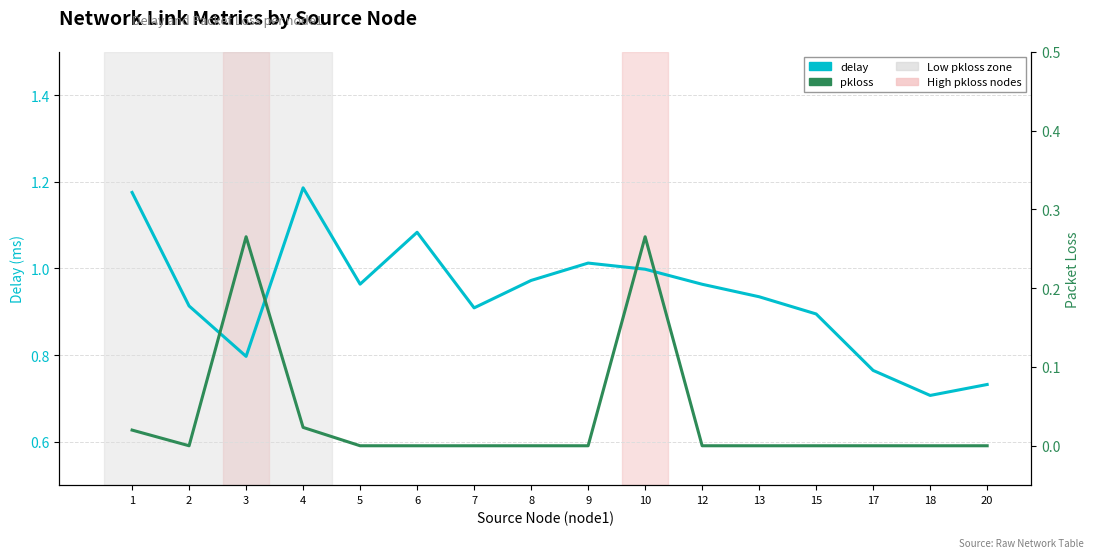

What is the approximate value of delay at 1?

1.2